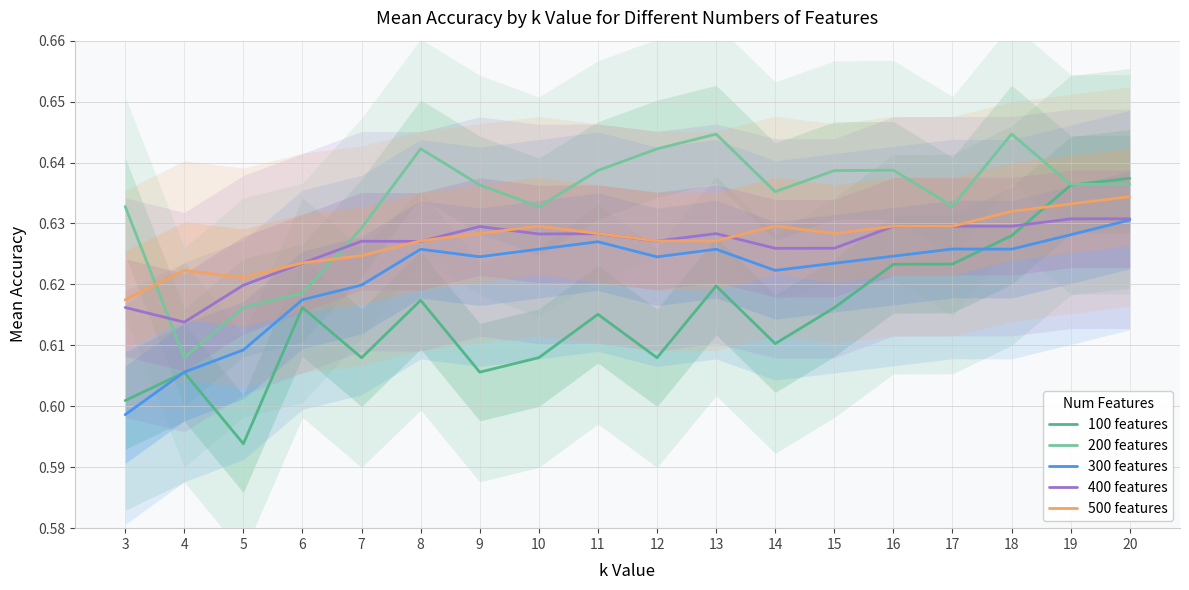

Reading left to right, extract all data points from this chart.

100 features: 3=0.6	4=0.6	5=0.6	6=0.6	7=0.6	8=0.6	9=0.6	10=0.6	11=0.6	12=0.6	13=0.6	14=0.6	15=0.6	16=0.6	17=0.6	18=0.6	19=0.6	20=0.6
200 features: 3=0.6	4=0.6	5=0.6	6=0.6	7=0.6	8=0.6	9=0.6	10=0.6	11=0.6	12=0.6	13=0.6	14=0.6	15=0.6	16=0.6	17=0.6	18=0.6	19=0.6	20=0.6
300 features: 3=0.6	4=0.6	5=0.6	6=0.6	7=0.6	8=0.6	9=0.6	10=0.6	11=0.6	12=0.6	13=0.6	14=0.6	15=0.6	16=0.6	17=0.6	18=0.6	19=0.6	20=0.6
400 features: 3=0.6	4=0.6	5=0.6	6=0.6	7=0.6	8=0.6	9=0.6	10=0.6	11=0.6	12=0.6	13=0.6	14=0.6	15=0.6	16=0.6	17=0.6	18=0.6	19=0.6	20=0.6
500 features: 3=0.6	4=0.6	5=0.6	6=0.6	7=0.6	8=0.6	9=0.6	10=0.6	11=0.6	12=0.6	13=0.6	14=0.6	15=0.6	16=0.6	17=0.6	18=0.6	19=0.6	20=0.6